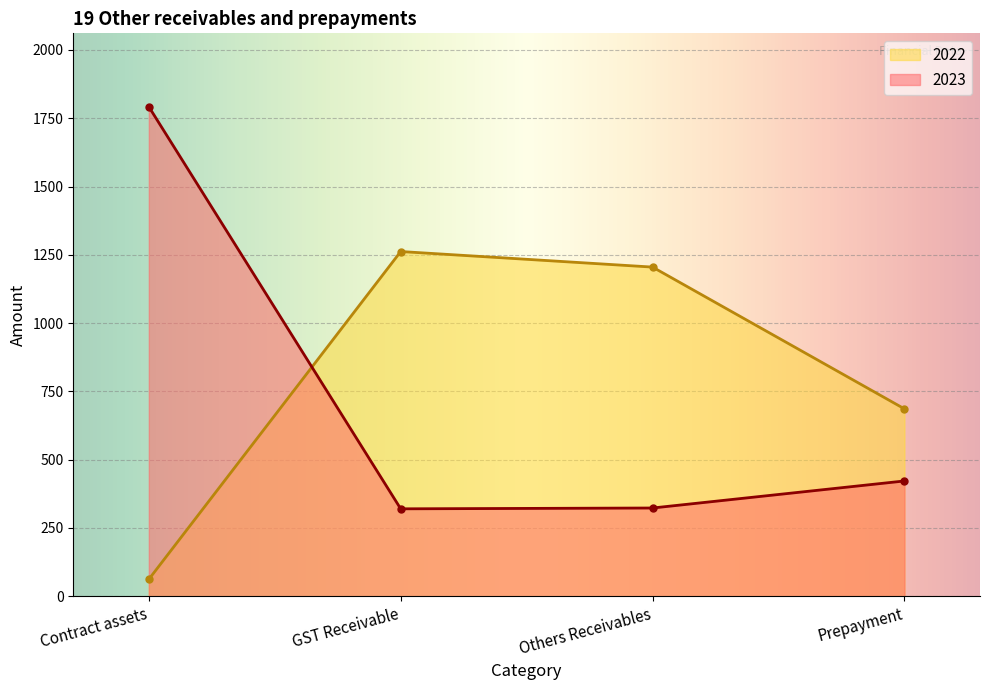

What is the difference between the 2022 values at GST Receivable and Contract assets?

1200